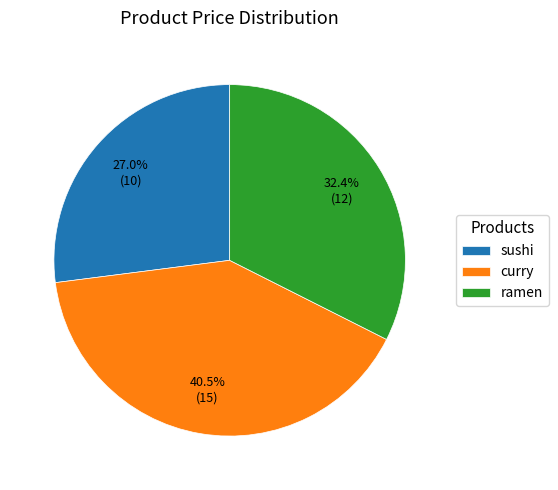

Is the sum of sushi and curry greater than half?

Yes